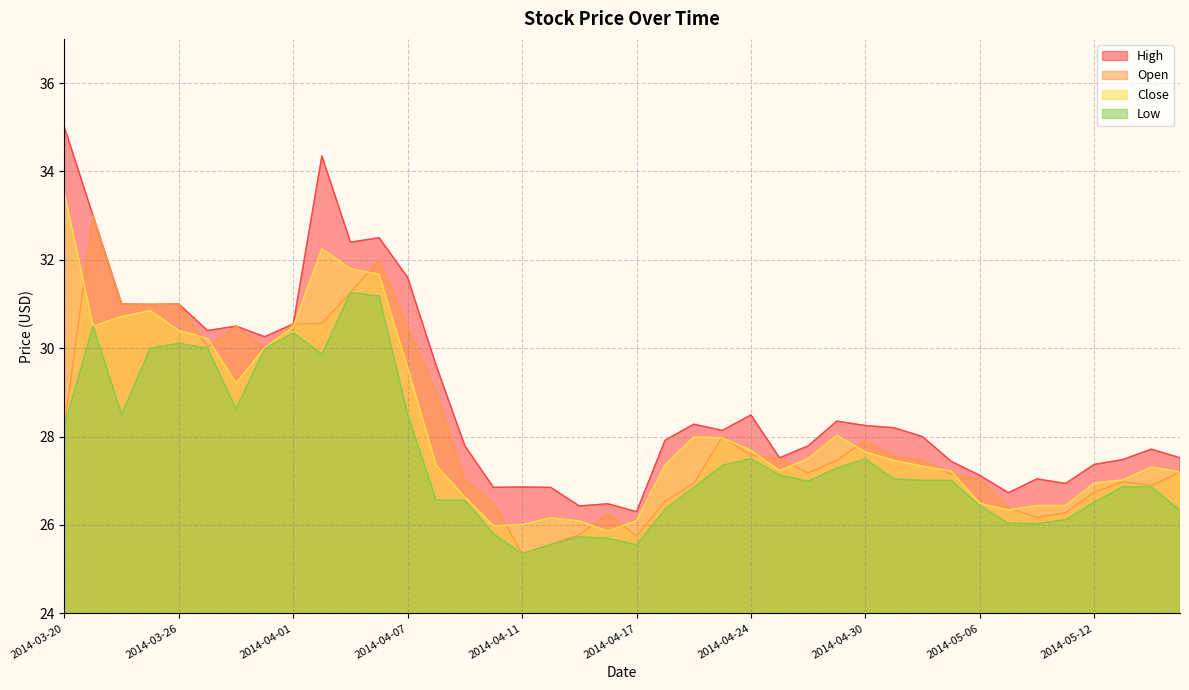

True or false: Open and High intersect in this chart.

False